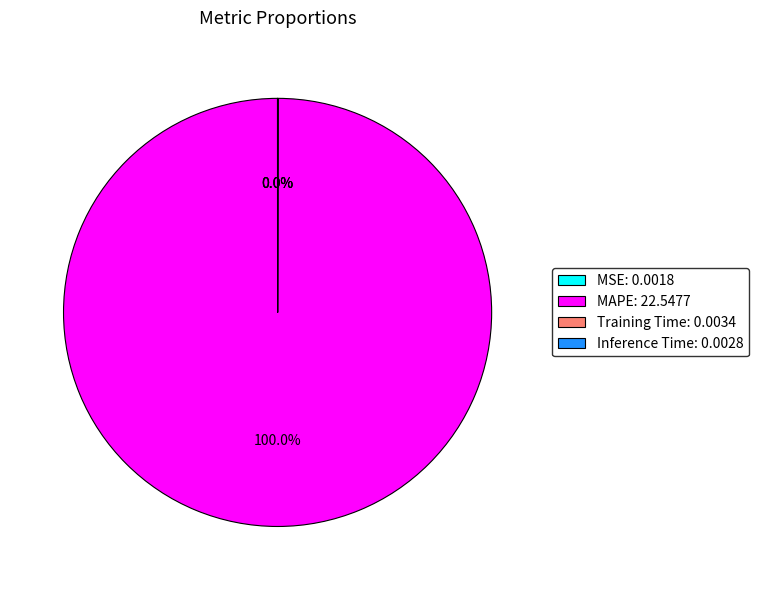

Which slice represents more than half of the pie?

MAPE